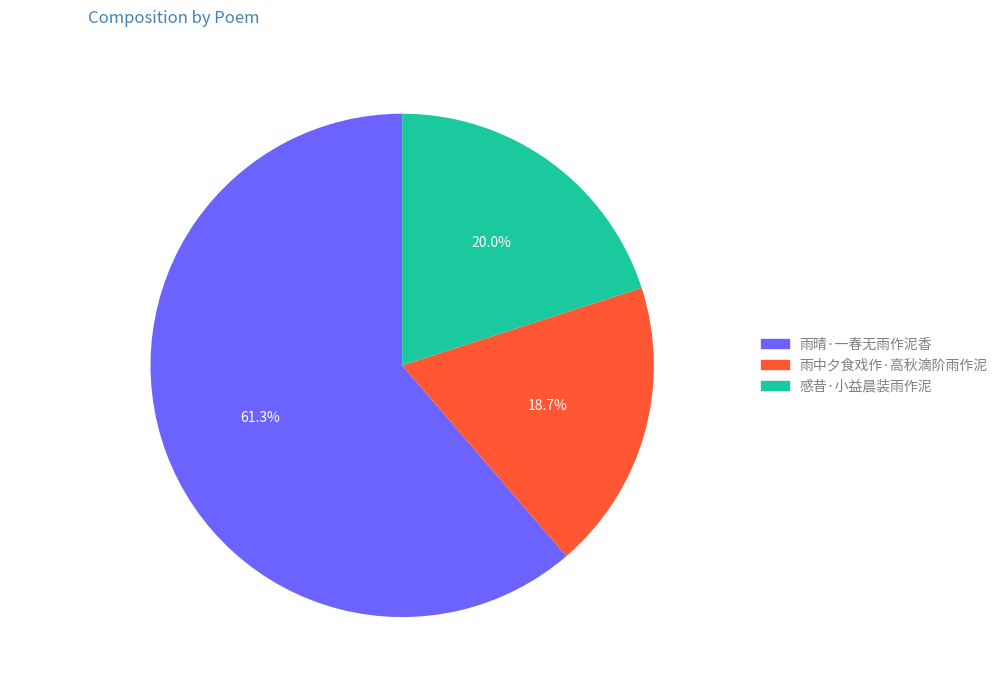

True or false: 感昔·小益晨装雨作泥 accounts for 30% of the total.

False